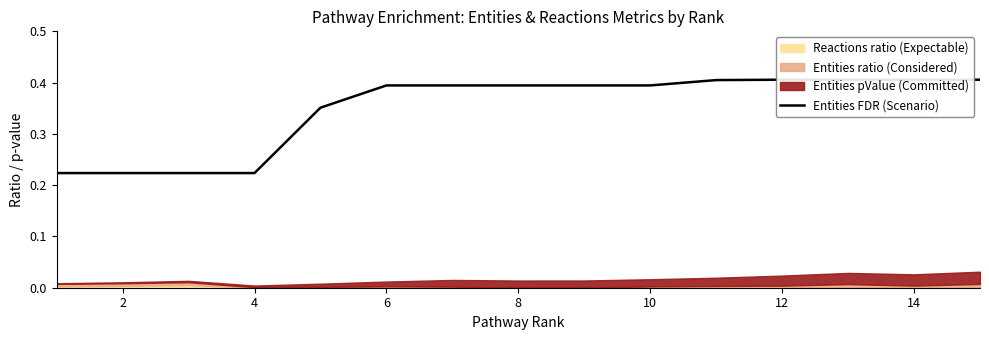

True or false: the data shows 0.2 at 2.

True